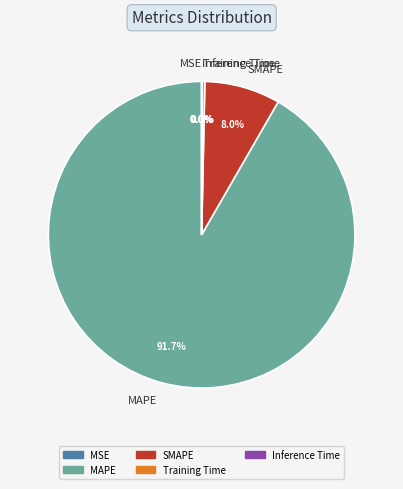

What percentage is NOT represented by Training Time?

99.7%